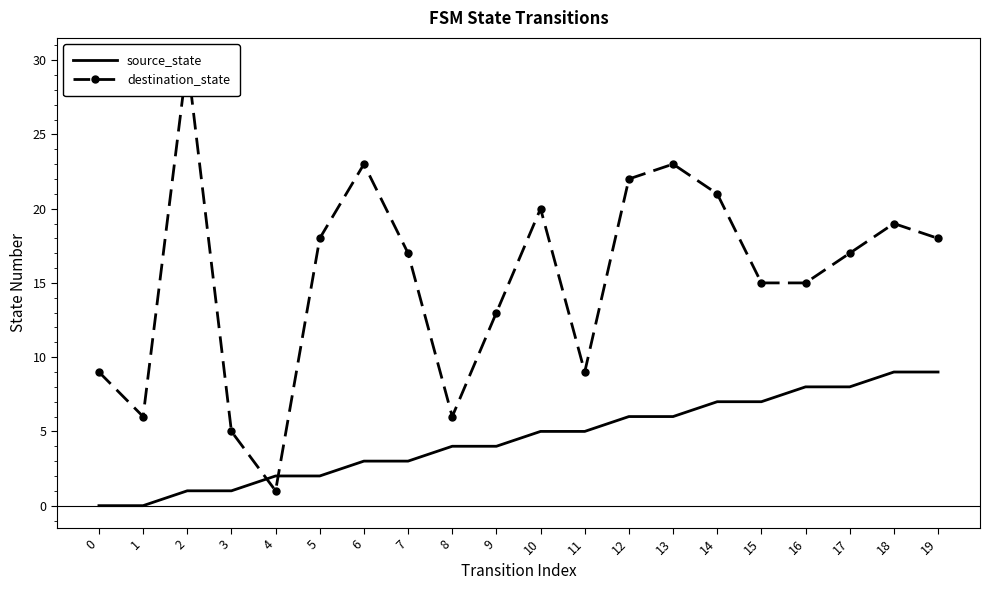

Between 10 and 4, which is larger?

10